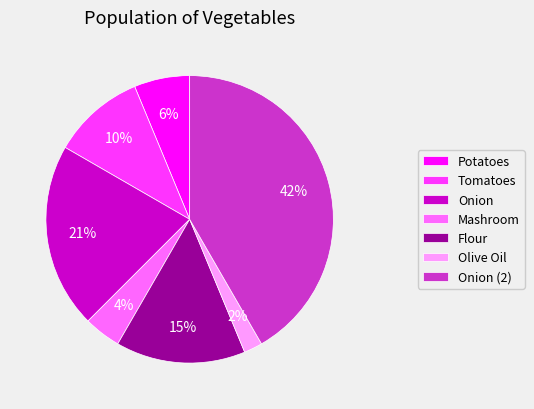

To the nearest percent, what is the average slice percentage?

14%